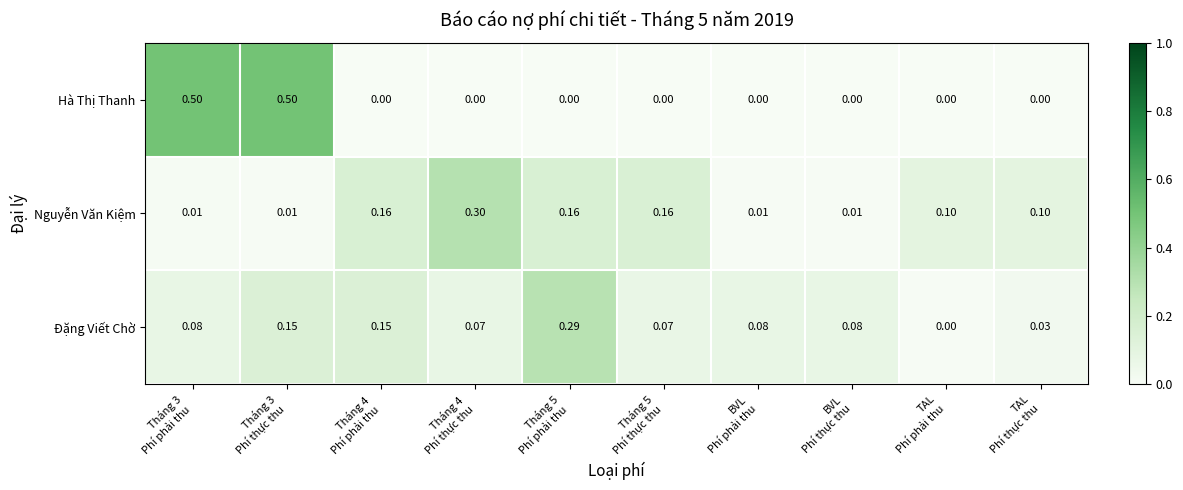

Rank the series by their maximum value, from lowest to highest.

Đặng Viết Chờ, Nguyễn Văn Kiệm, Hà Thị Thanh